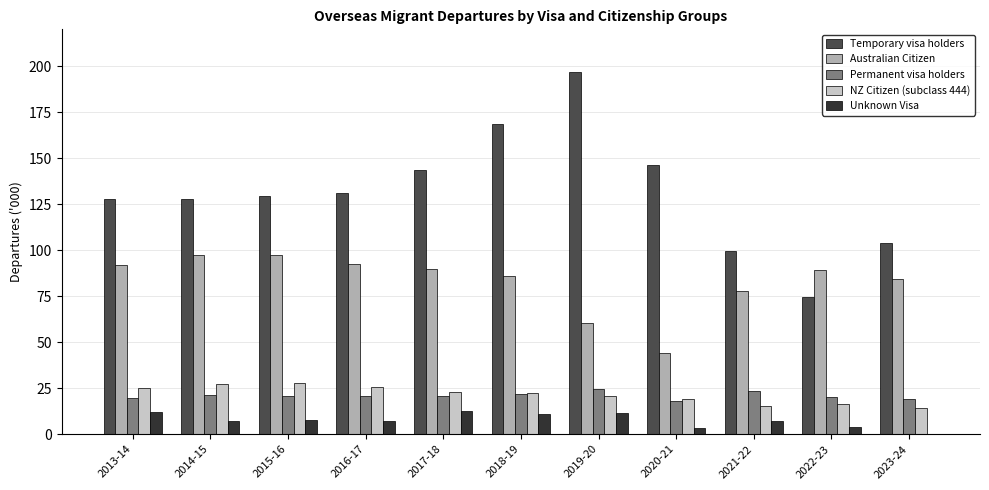

What are all the series names shown in the legend?

Temporary visa holders, Australian Citizen, Permanent visa holders, NZ Citizen (subclass 444), Unknown Visa